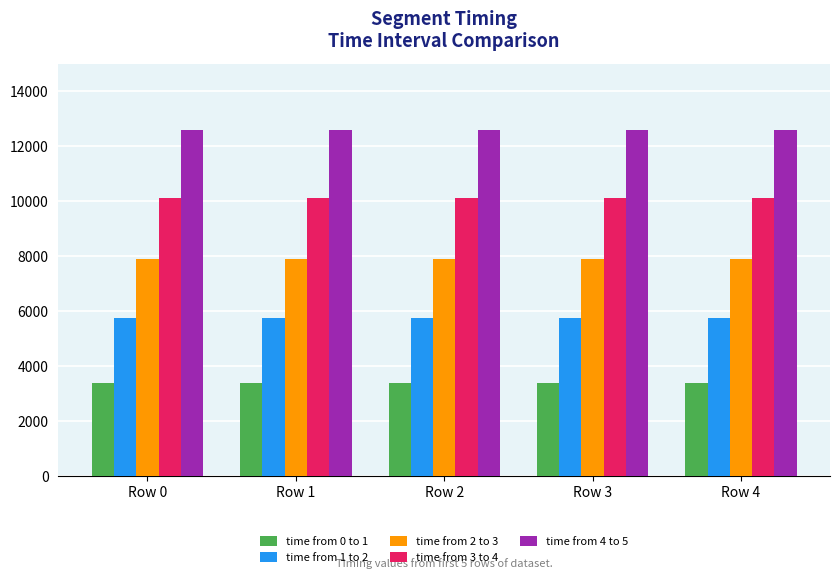

What is the sum of all time from 2 to 3 values?

39480